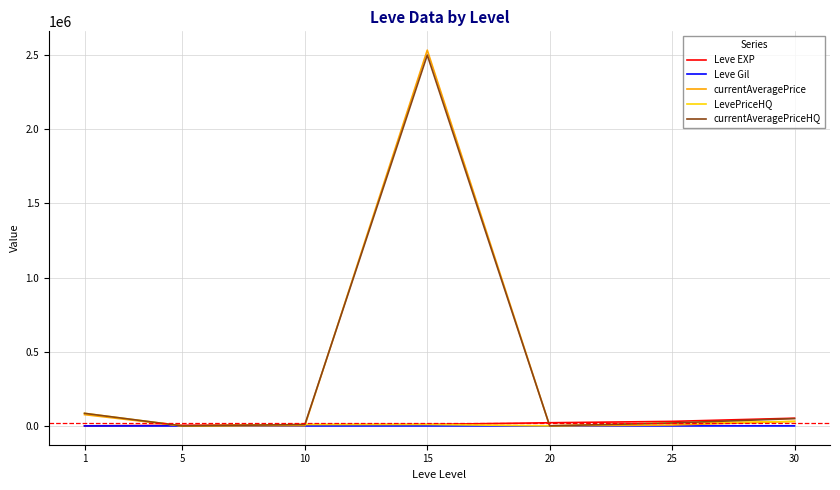

The value of currentAveragePrice at 1 is 76250.0. True or false?

True